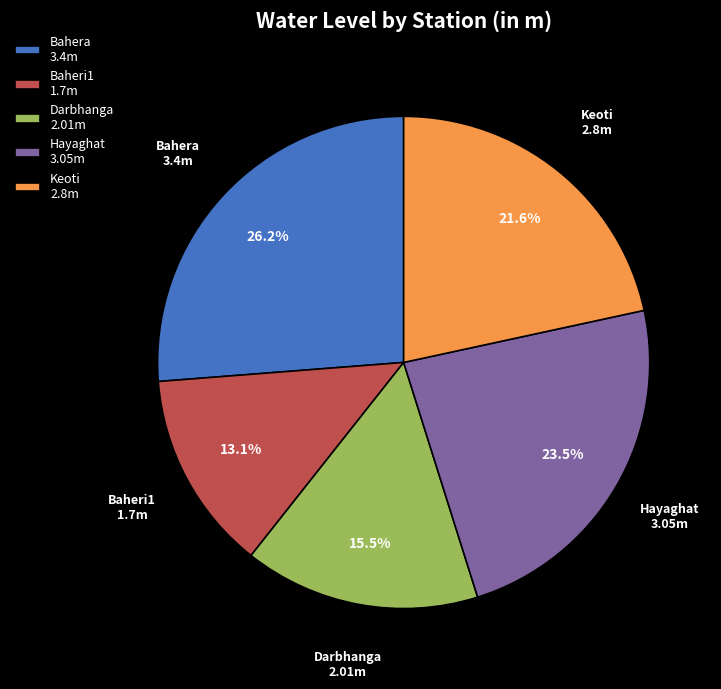

Does Hayaghat account for over 50% of the chart?

No